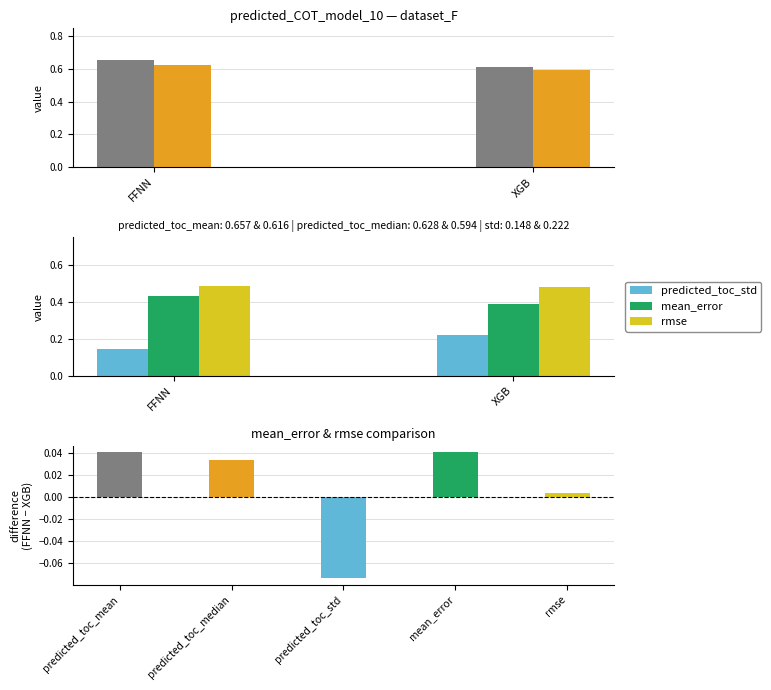

What is the value of the mean_error bar at the 1st from the left?

0.4